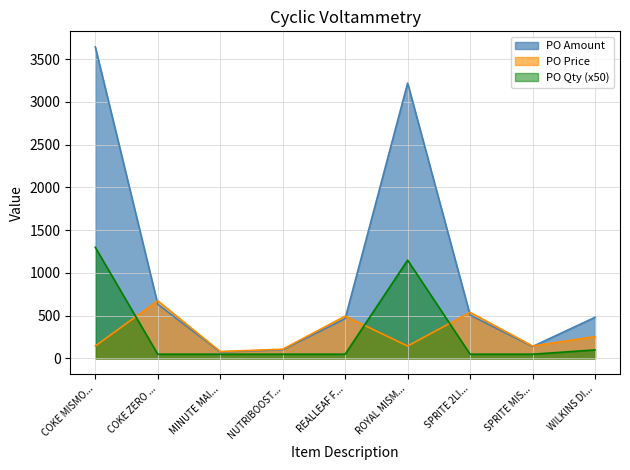

What is the maximum value for PO Price?

675.0